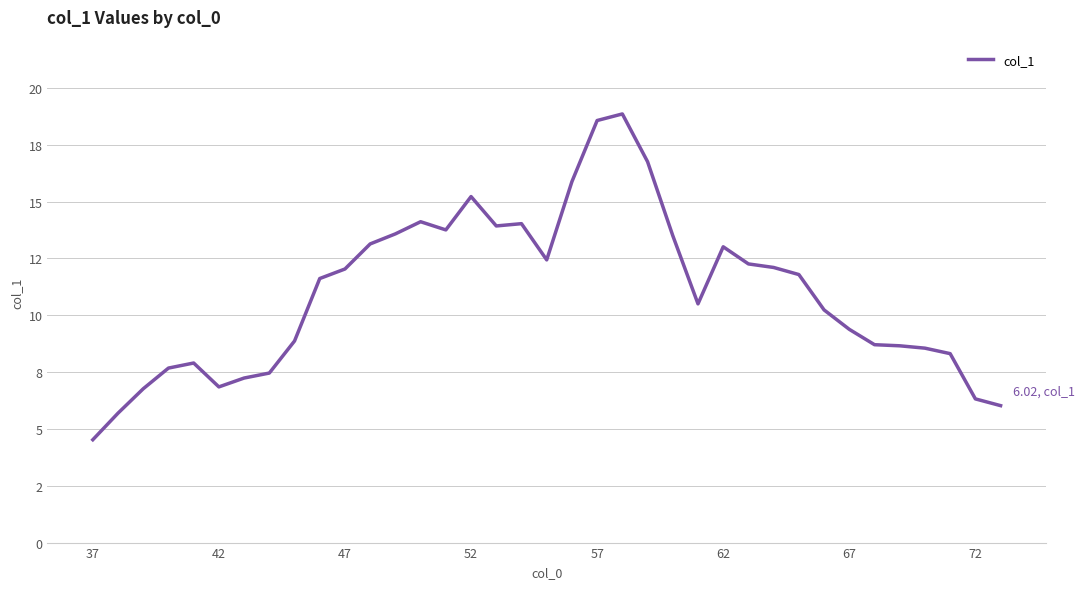

Reading left to right, transcribe all the data shown in this chart.

4.5	5.7	6.8	7.7	7.9	6.8	7.2	7.5	8.9	11.6	12.0	13.1	13.6	14.1	13.8	15.2	13.9	14.0	12.4	15.9	18.6	18.9	16.8	13.5	10.5	13.0	12.3	12.1	11.8	10.2	9.4	8.7	8.7	8.6	8.3	6.3	6.0